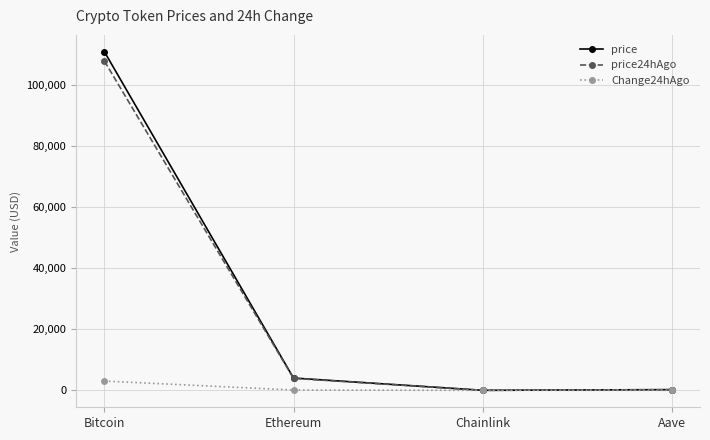

The Change24hAgo series shows 3040.0 at Bitcoin. True or false?

True